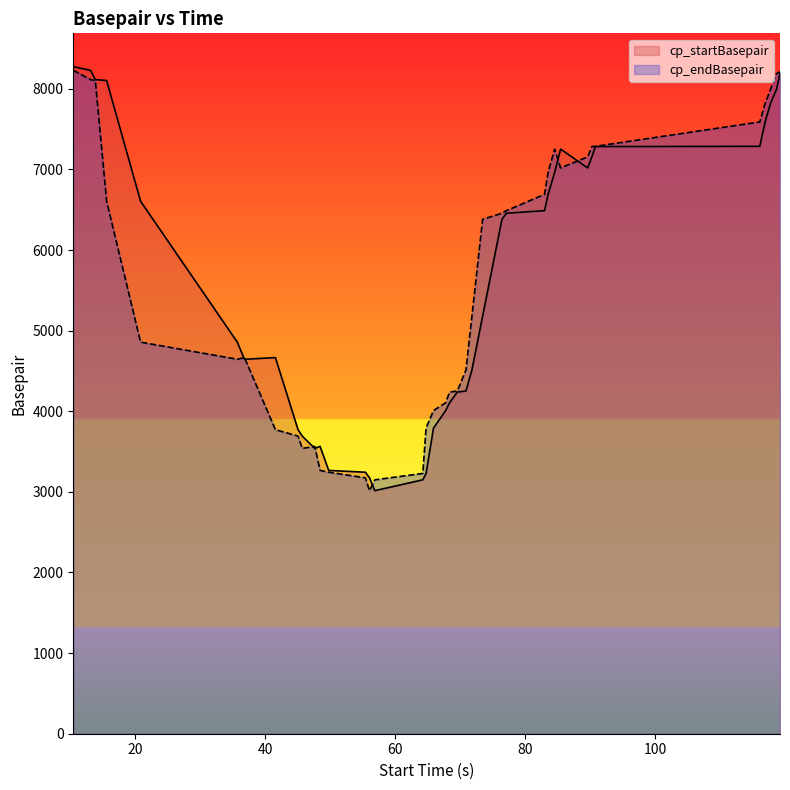

What is the minimum value for cp_startBasepair?

3015.2